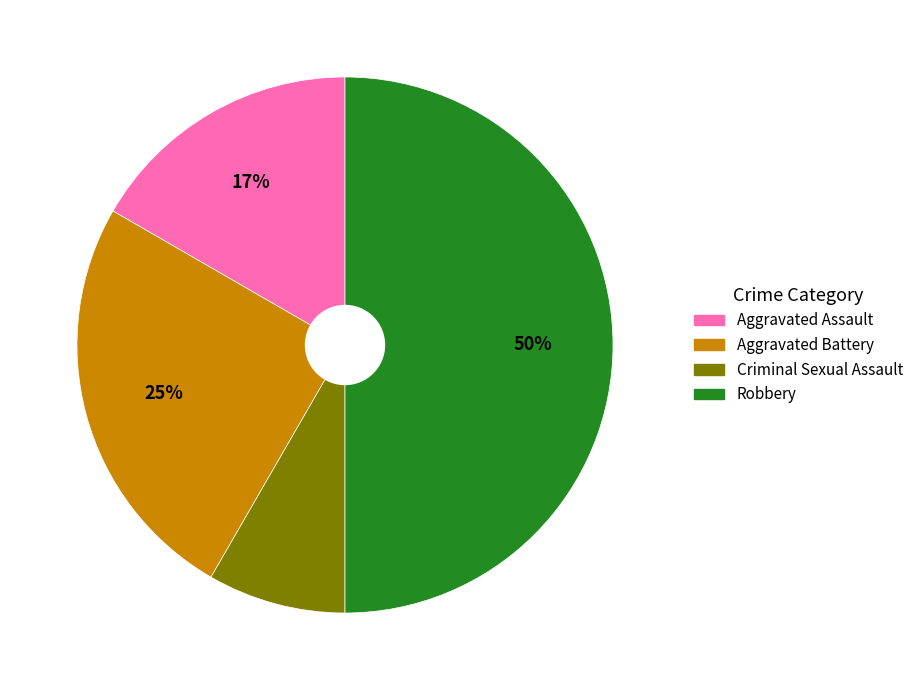

Does Aggravated Assault account for over 50% of the chart?

No